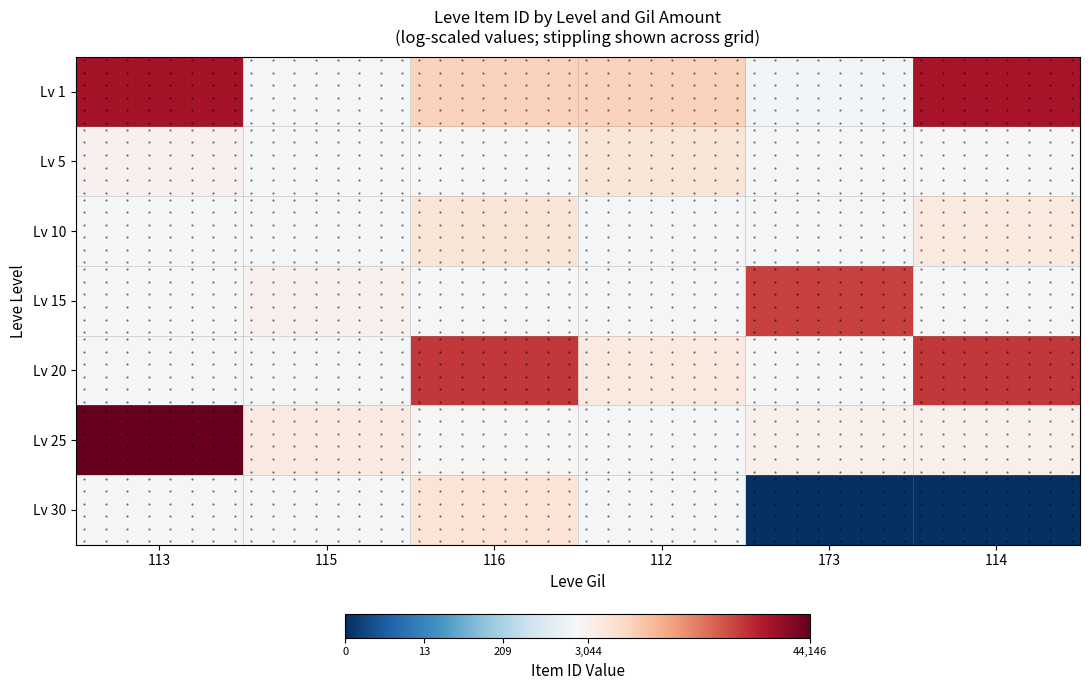

At how many categories does at least one series exceed 6?

6